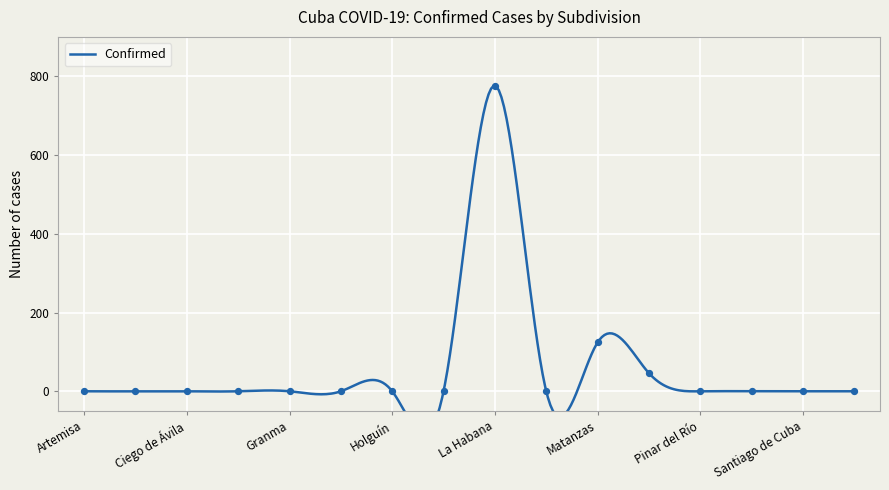

Which series reaches the minimum Y coordinate?

Confirmed